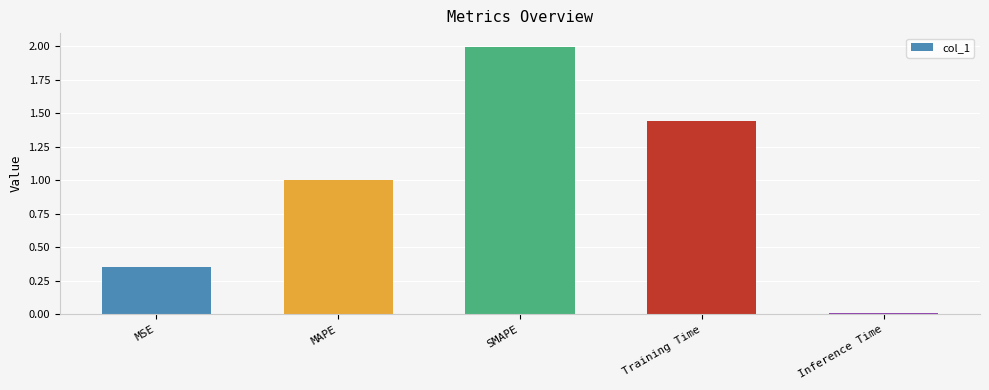

What position from the right is SMAPE?

3